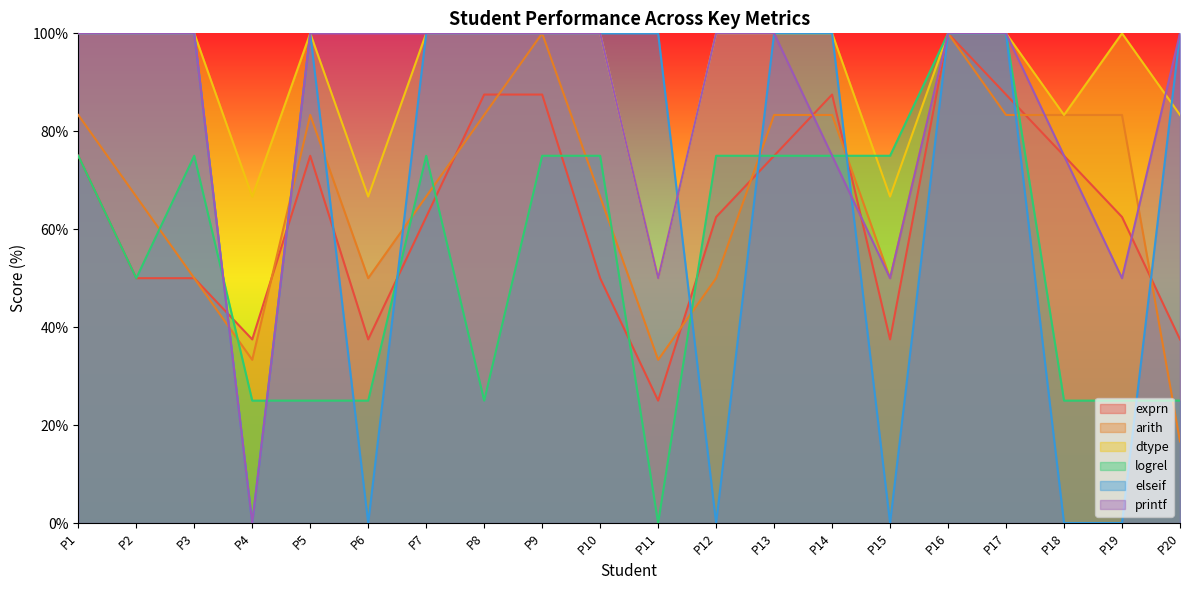

What is the total value across all series at P9?

562.5